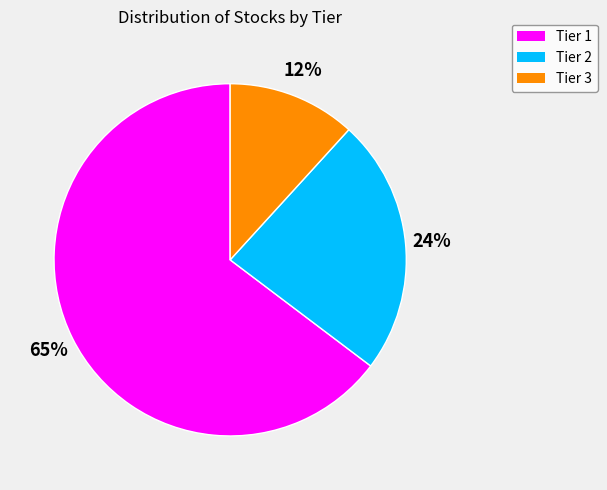

How many segments does this pie chart have?

3